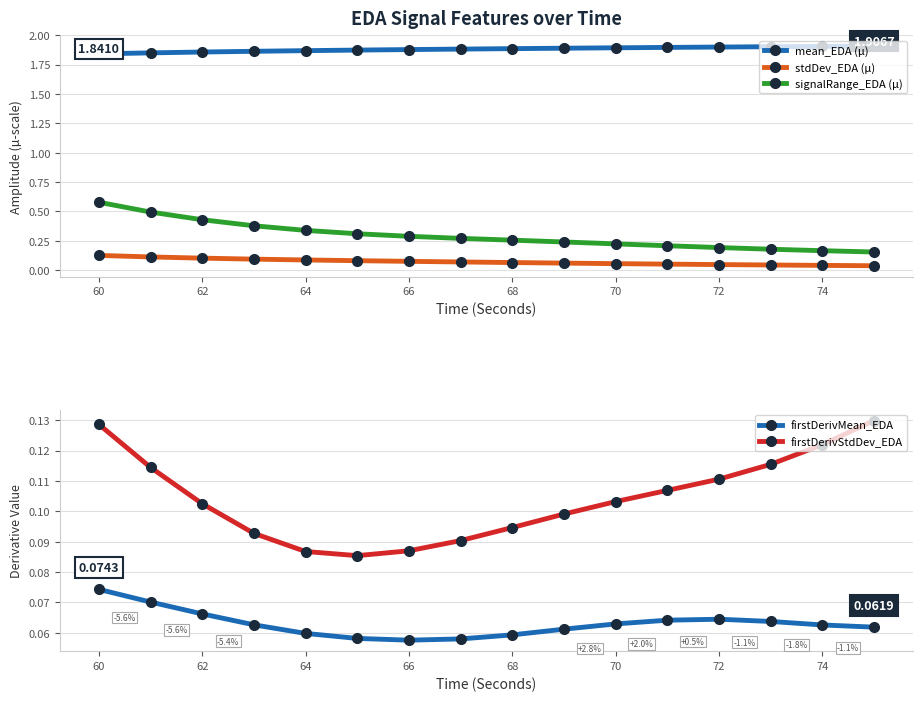

True or false: mean_EDA (µ) and signalRange_EDA (µ) intersect in this chart.

False